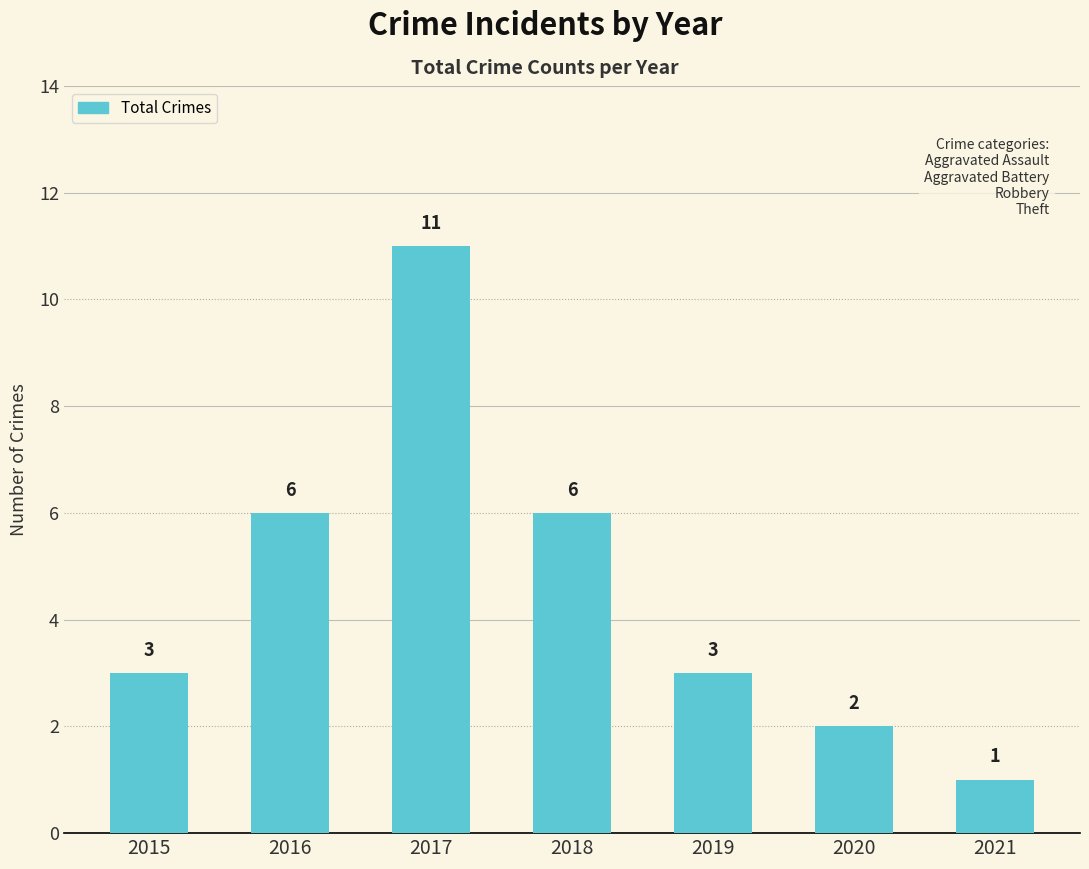

What is the difference between the values at 2017 and 2019?

8